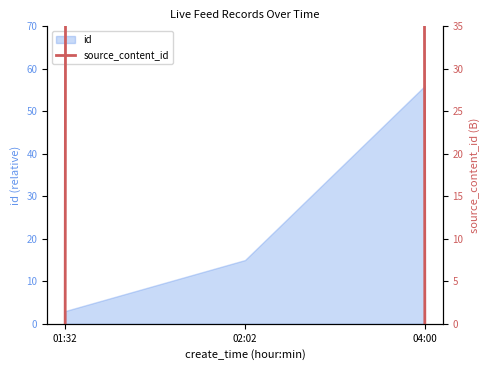

What is the label of the 1st point from the left?

01:32